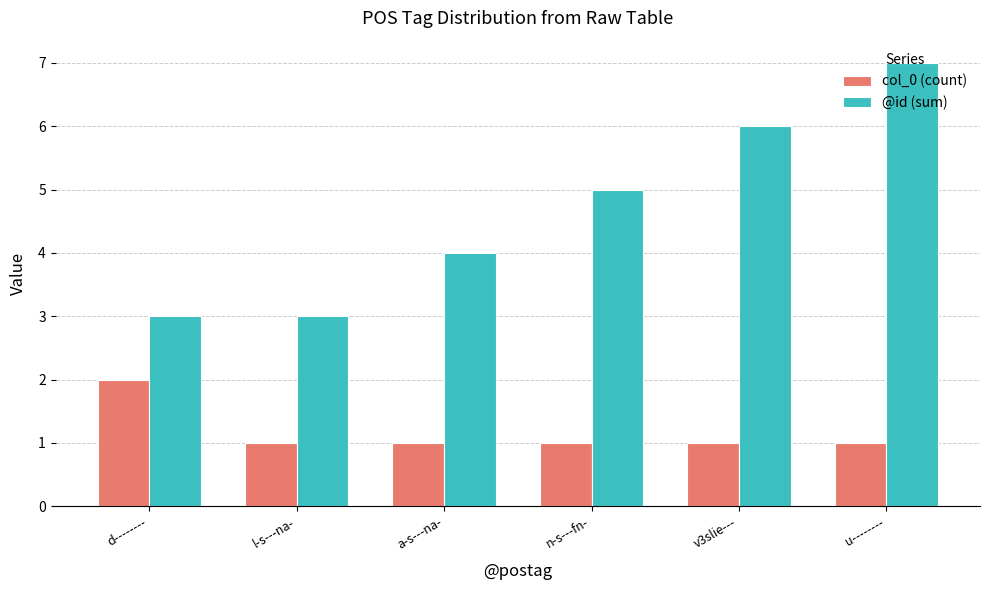

Reading left to right, what are all the values shown in this chart?

col_0 (count): d--------=2	l-s---na-=1	a-s---na-=1	n-s---fn-=1	v3slie---=1	u--------=1
@id (sum): d--------=3	l-s---na-=3	a-s---na-=4	n-s---fn-=5	v3slie---=6	u--------=7